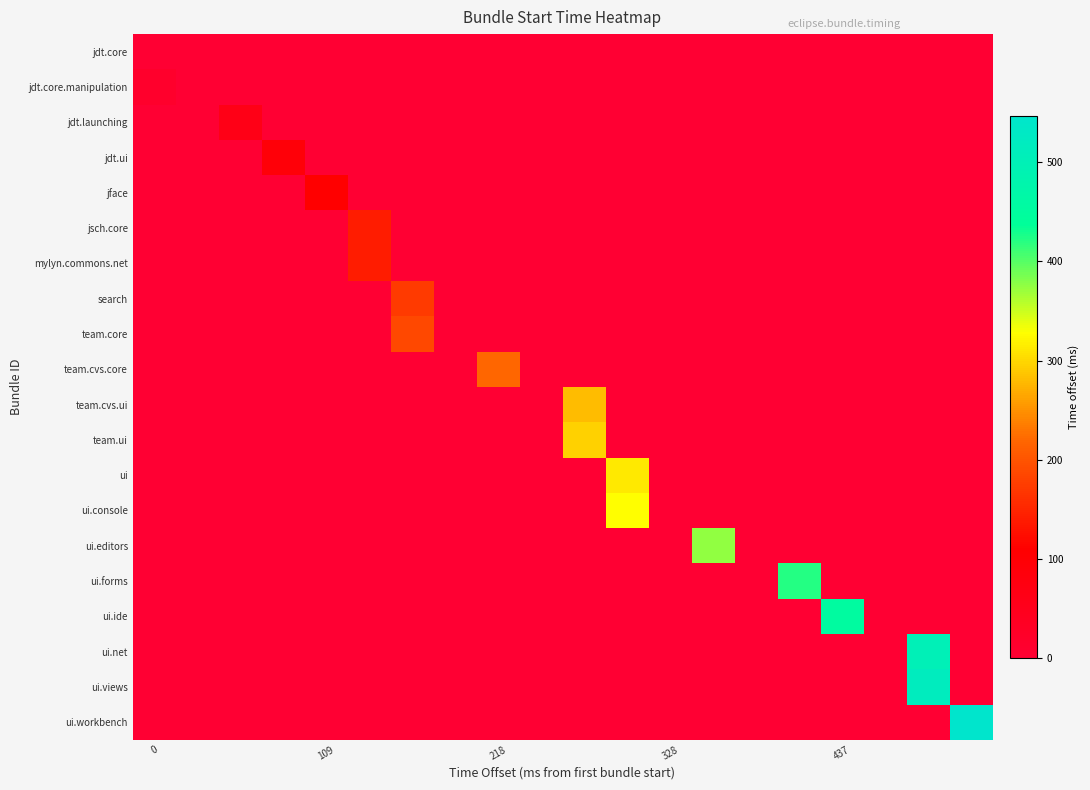

At which category is the sum across all series the highest?

18